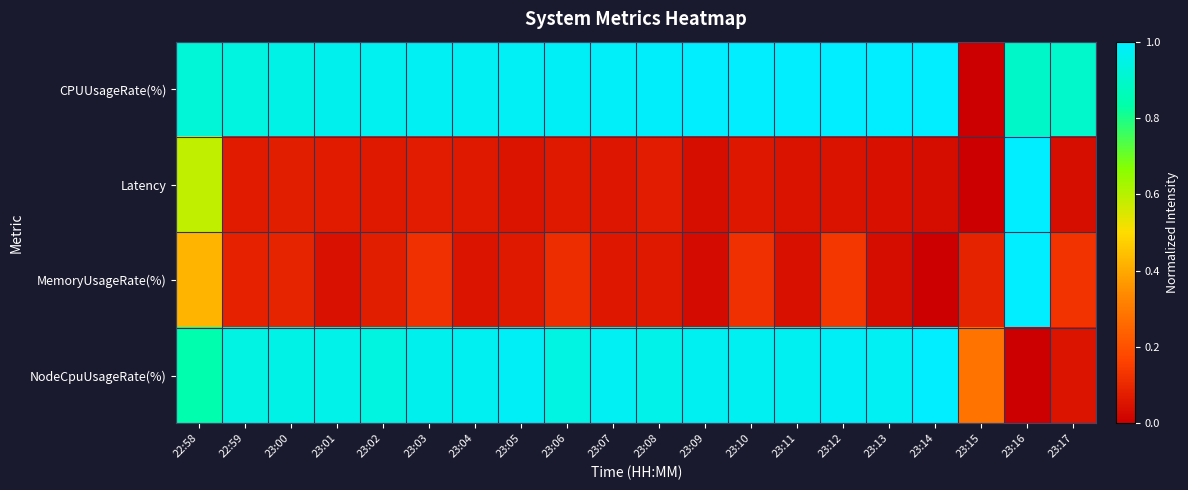

Rank the series at 23:07 from lowest to highest value.

Latency, MemoryUsageRate(%), NodeCpuUsageRate(%), CPUUsageRate(%)